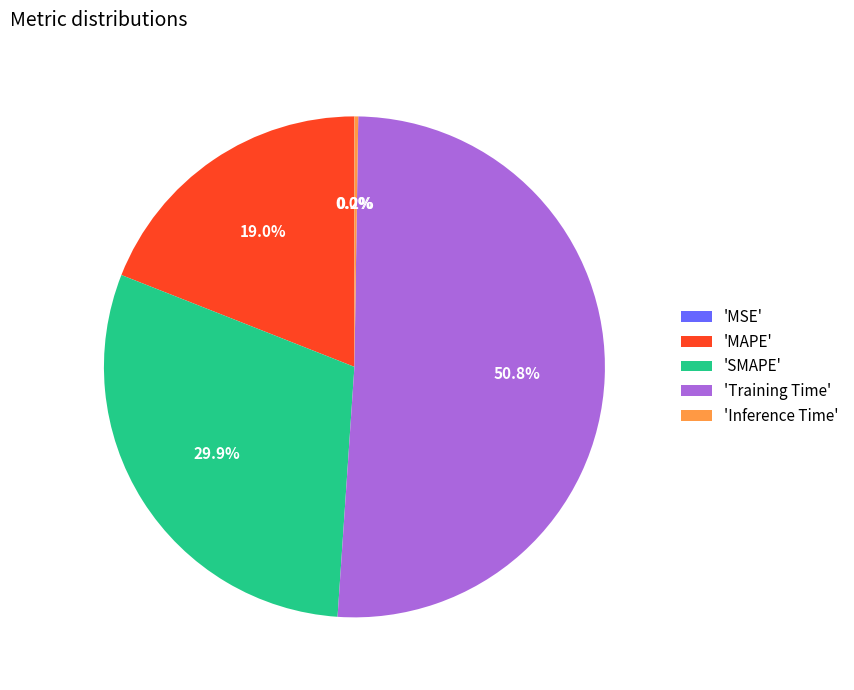

Which slice is the largest?

'Training Time'